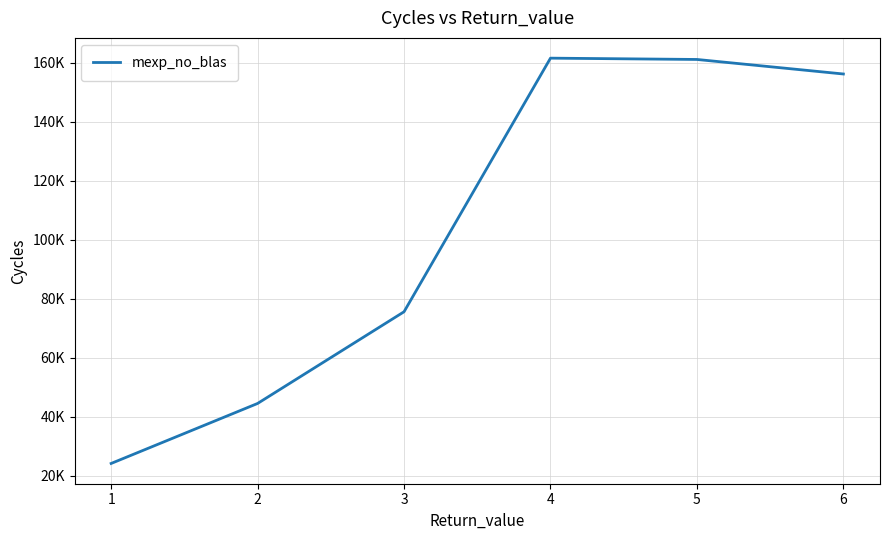

What is the difference between the maximum and second lowest values?

117026.8